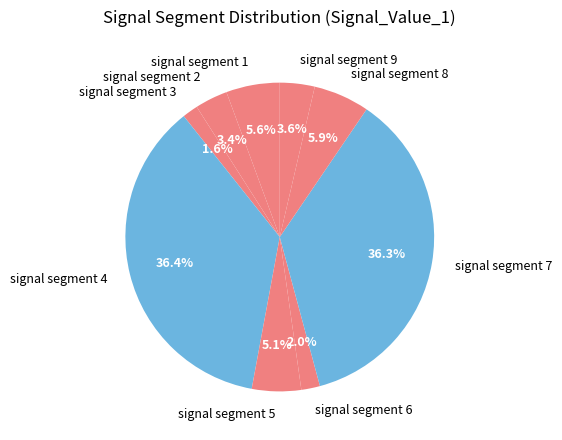

True or false: signal segment 7 accounts for 36% of the total.

True